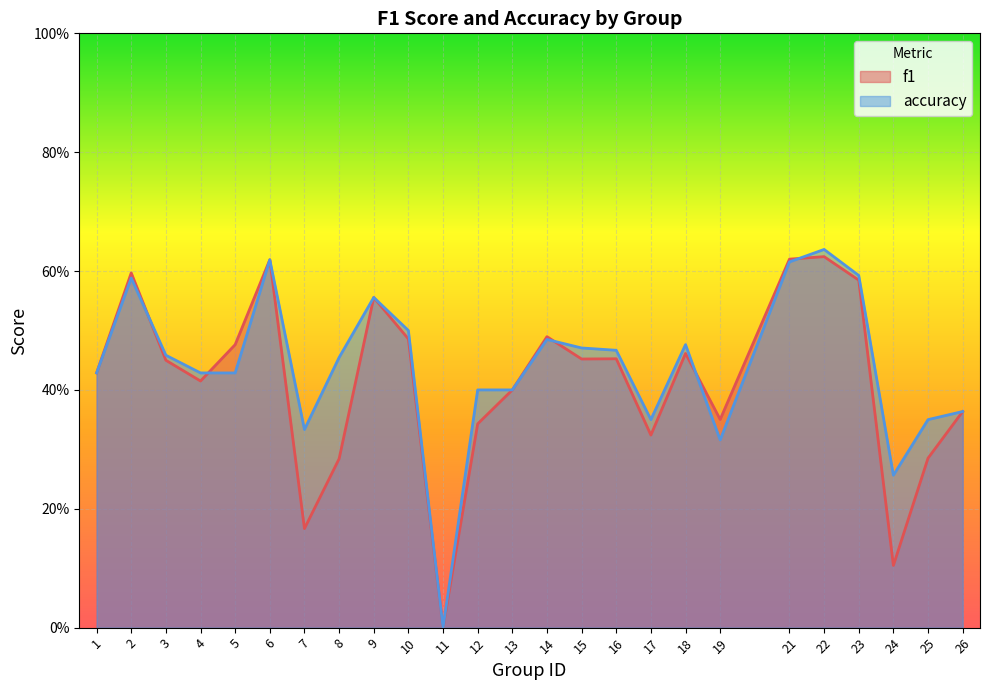

Is the value of f1 at 19 greater than the value of accuracy at 5?

No